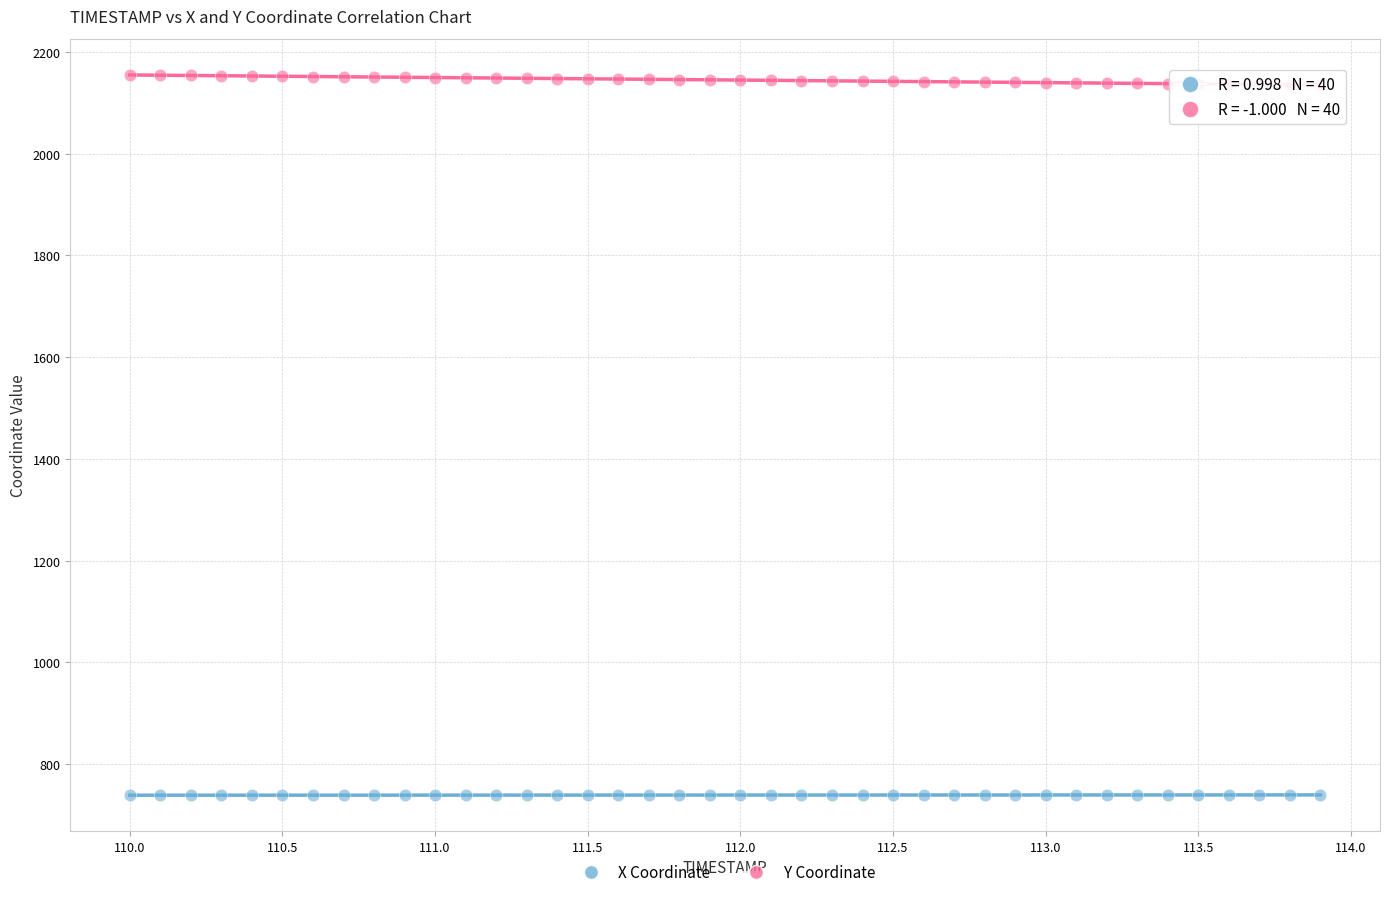

What are all the series names shown in the legend?

X Coordinate, Y Coordinate